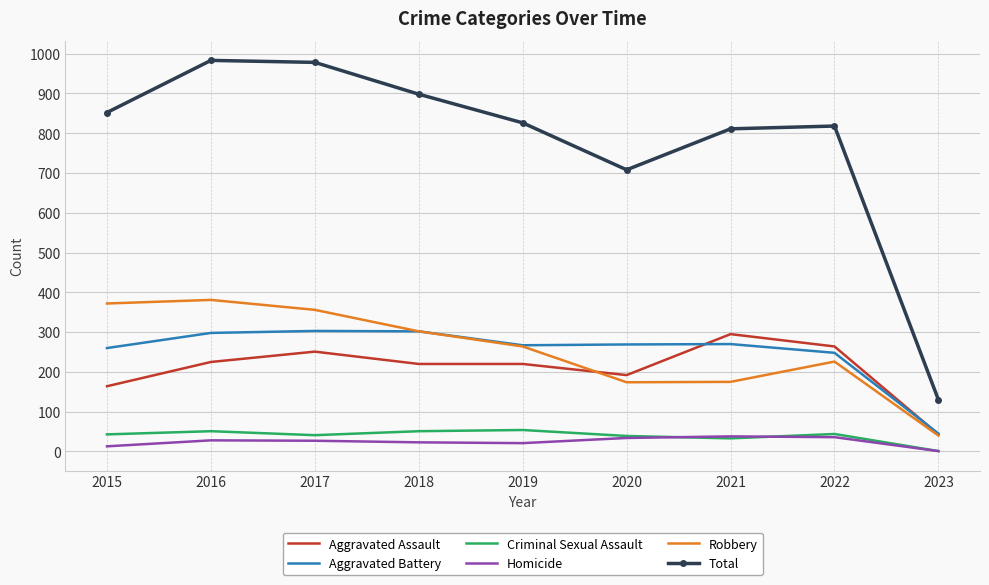

What is the maximum value for Total?

983